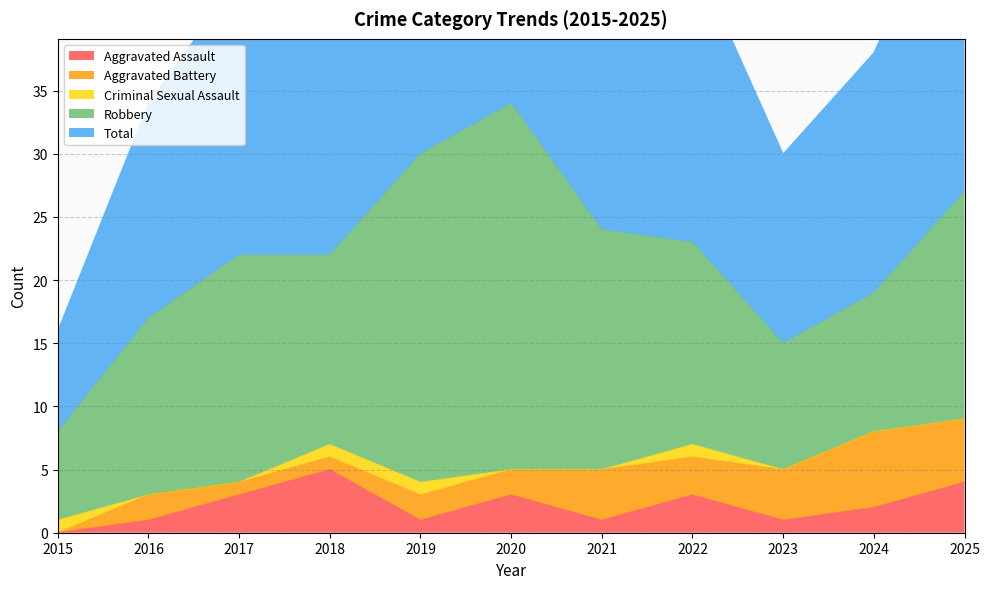

How many intersections are there between Criminal Sexual Assault and Aggravated Assault?

1